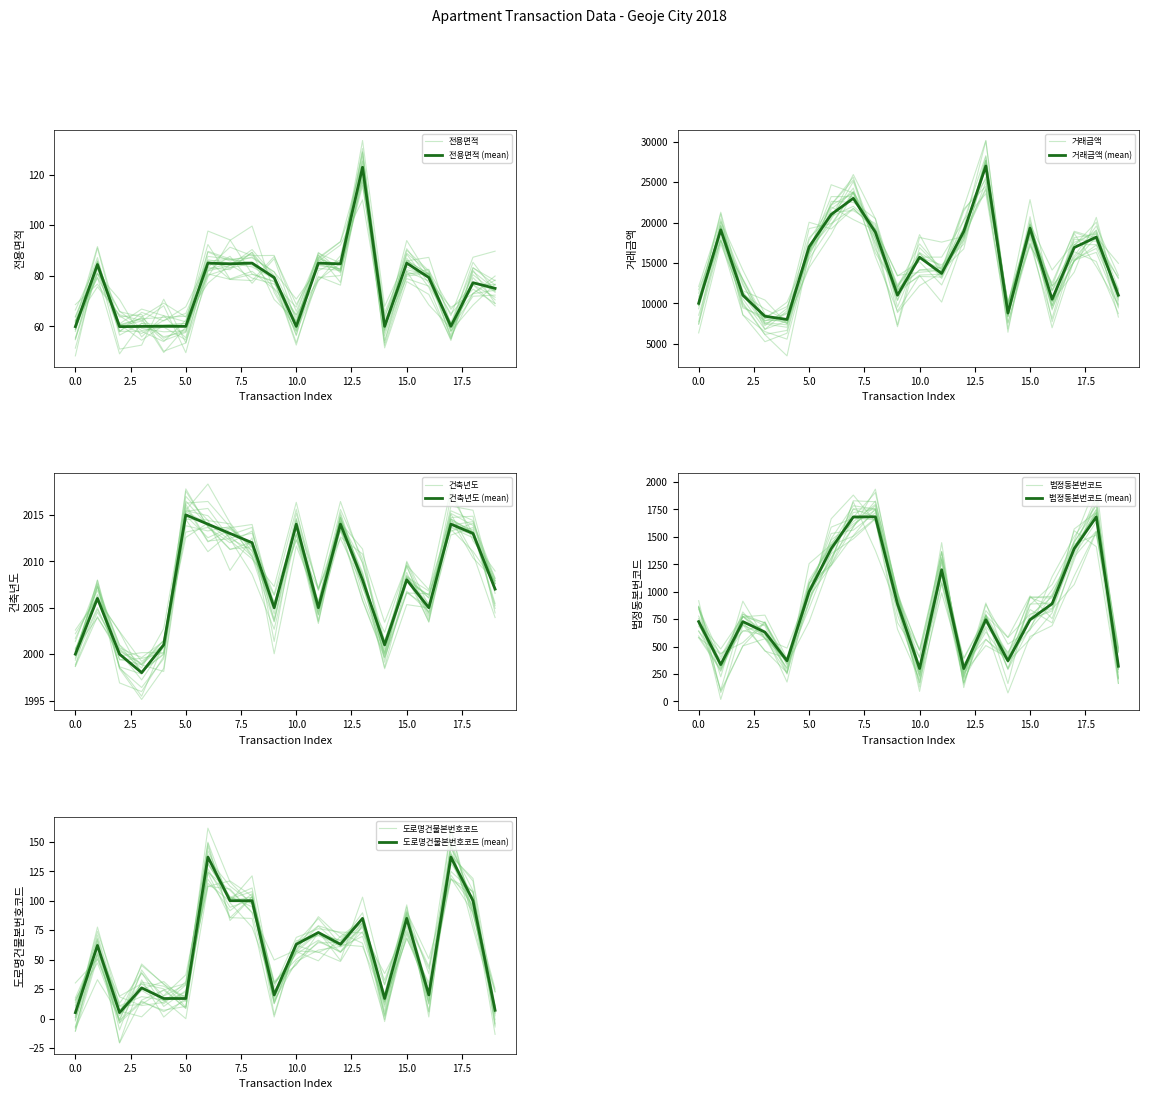

At which category does 거래금액 reach its first local valley?

4